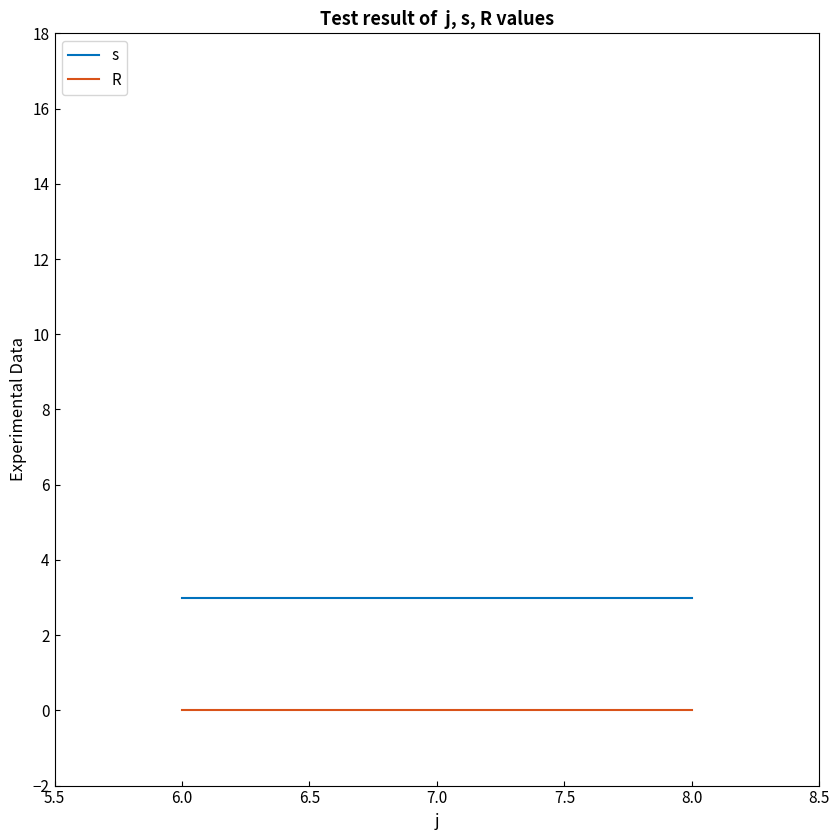

What position from the right is 6.0?

3